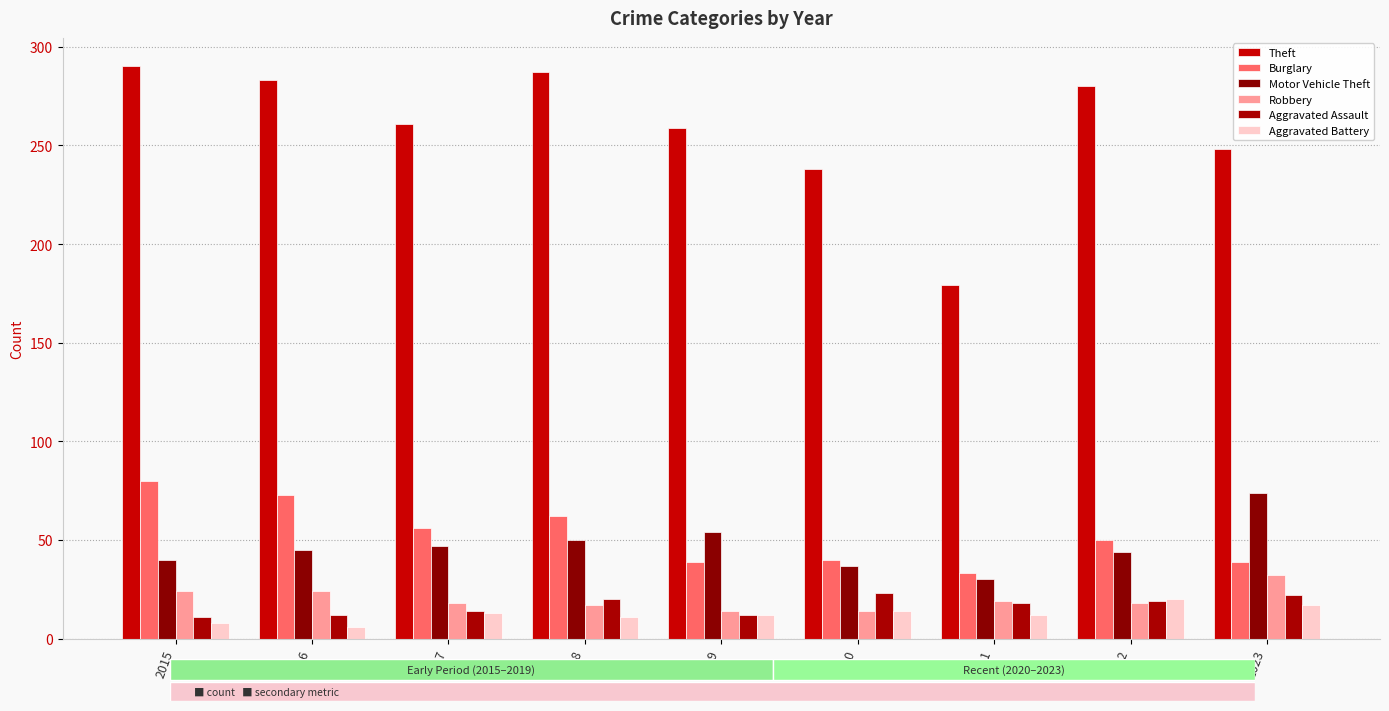

Which category has the lowest value across all series?

2016